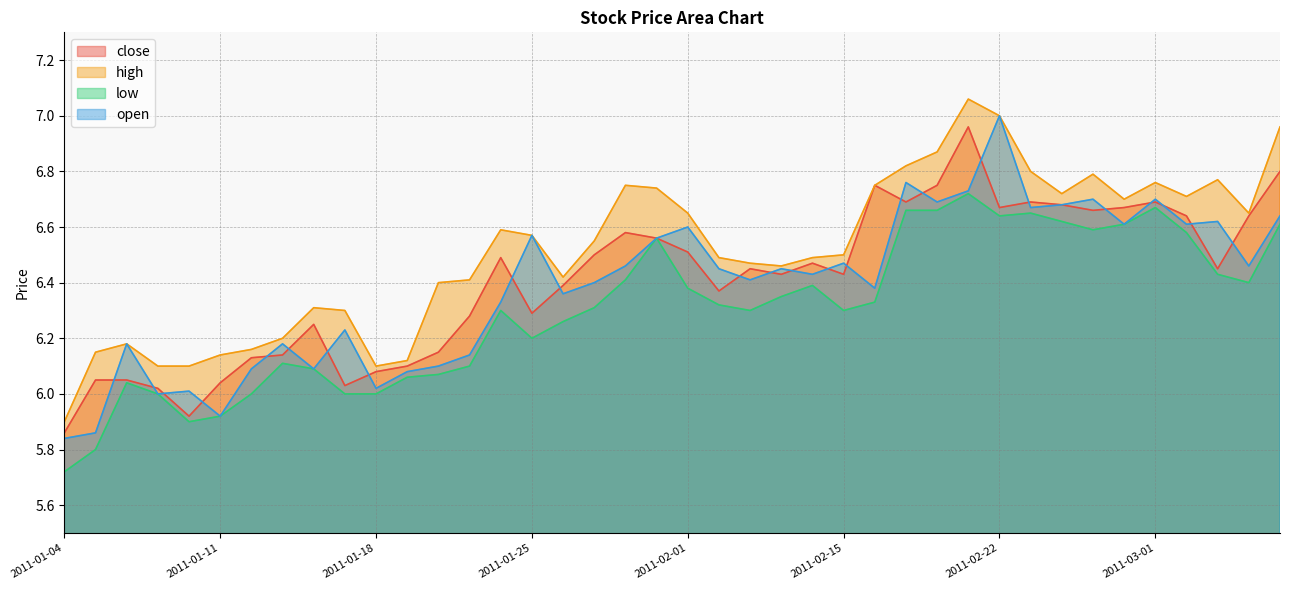

True or false: high and open cross at least once.

False